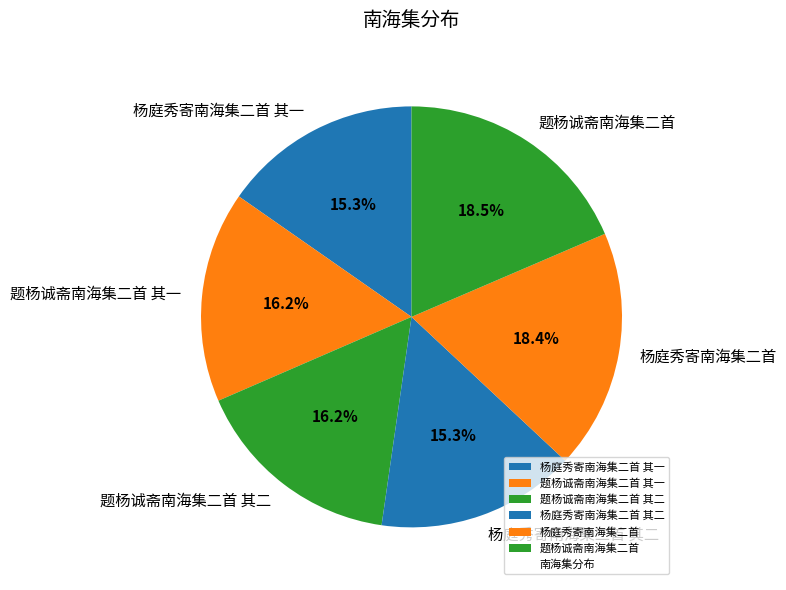

Is it true that 题杨诚斋南海集二首 其一 is 16% of the pie?

True